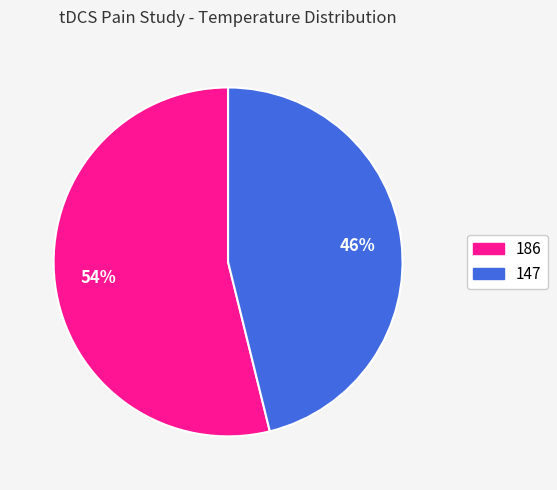

How many slices are in this pie chart?

2